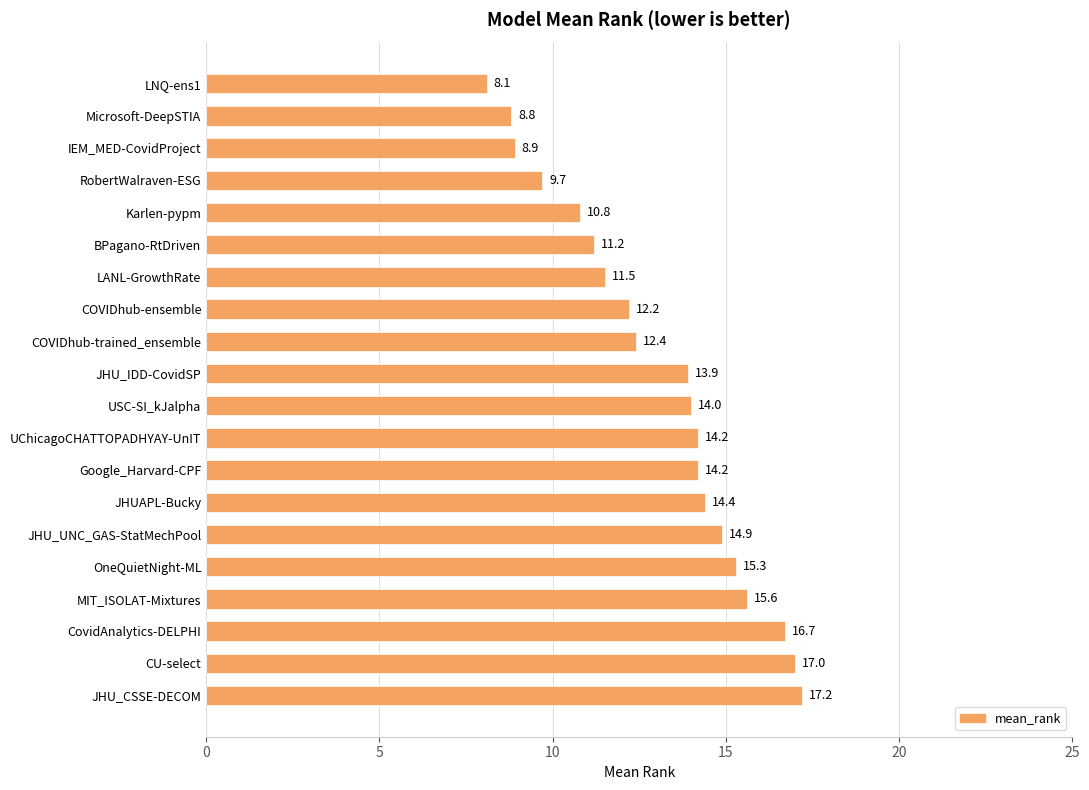

What is the value of the 17th bar from the top?

15.6